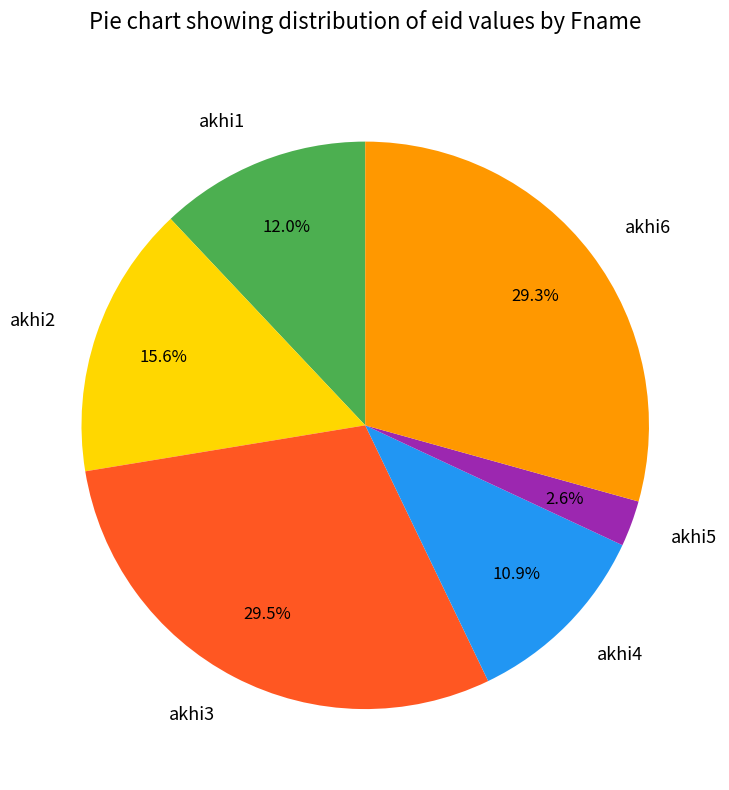

How many segments does this pie chart have?

6